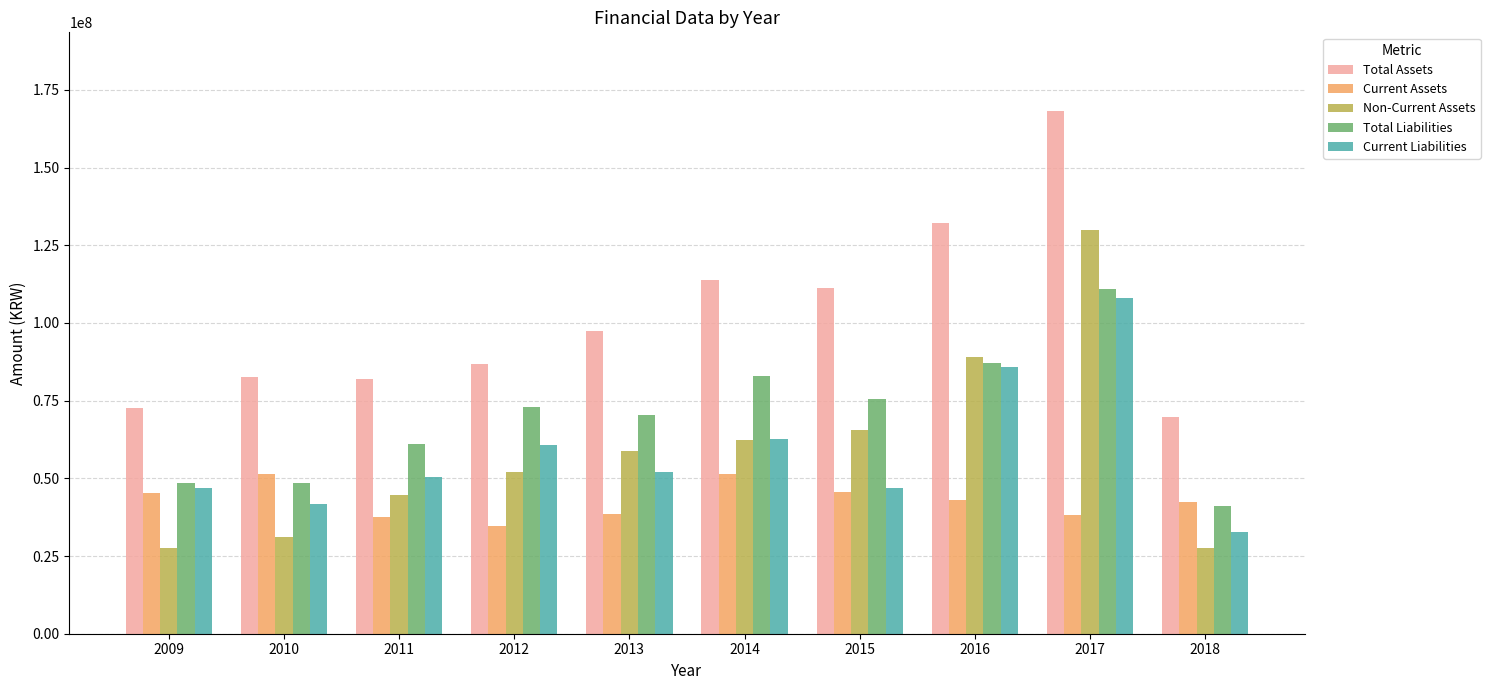

What is the spread (max minus min) of values at 2012?

51883005